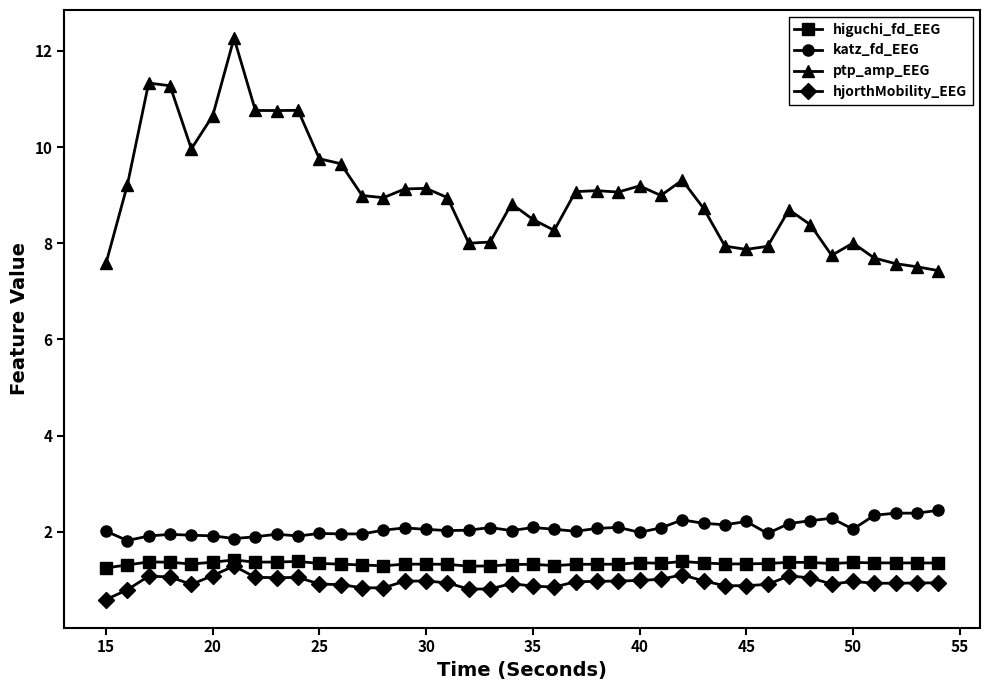

True or false: higuchi_fd_EEG and katz_fd_EEG cross at least once.

False